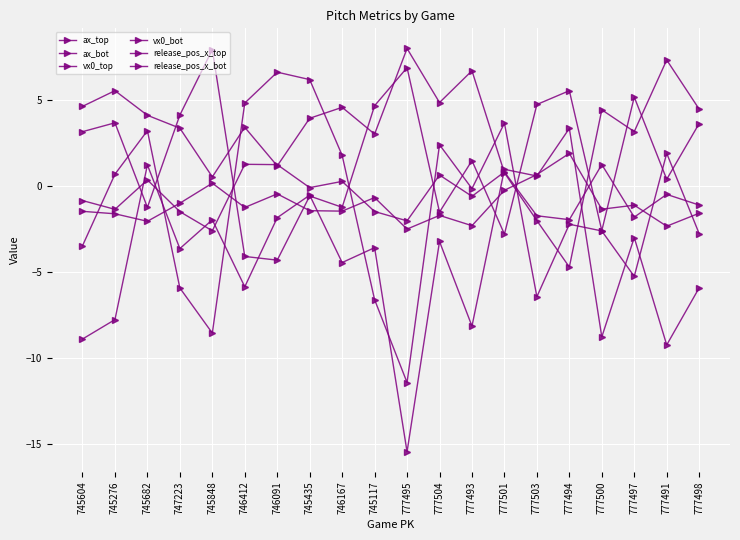

What is the value of the release_pos_x_bot point at the 19th from the left?

-0.5